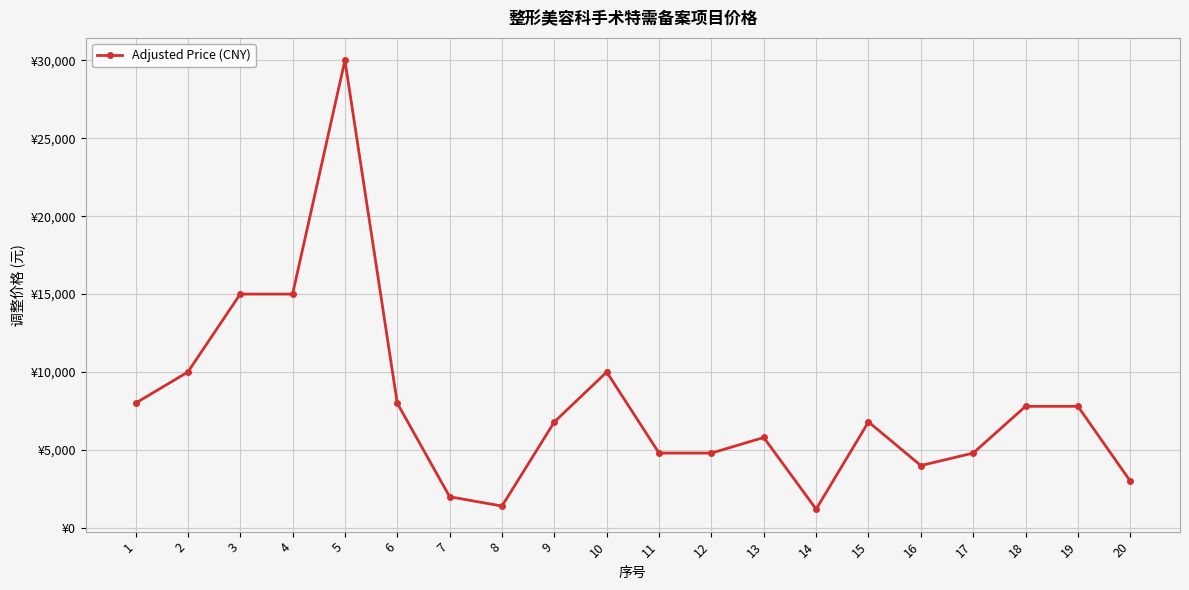

What is the difference between the maximum and minimum values?

28800